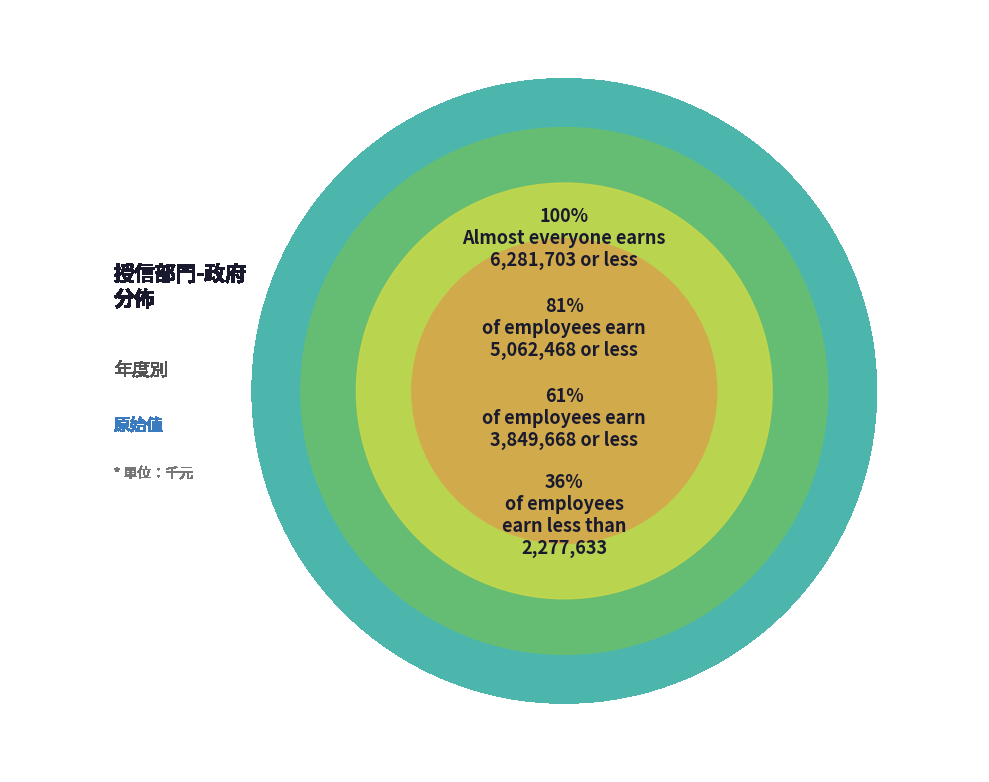

Is 2005 the majority of the pie?

No